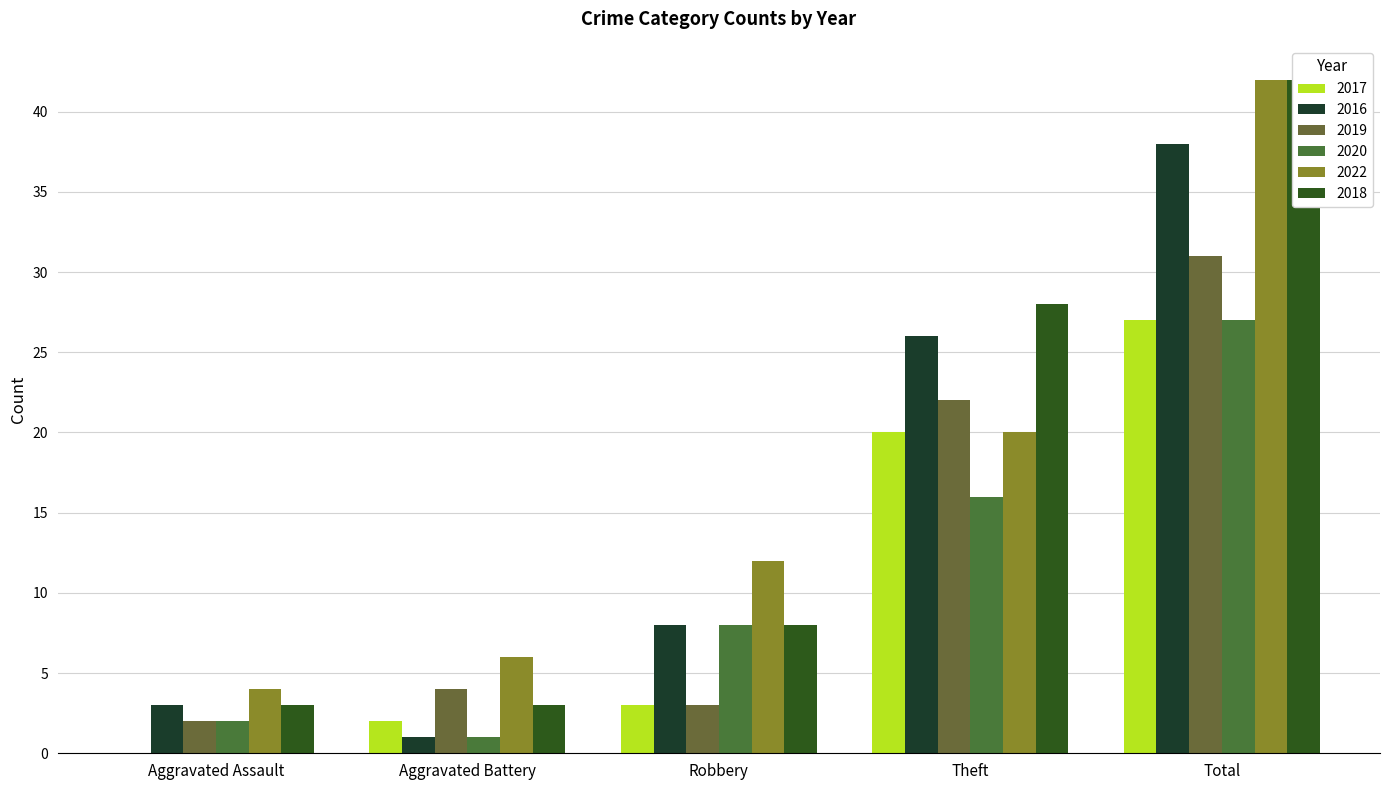

What is the average value of the 2019 series?

12